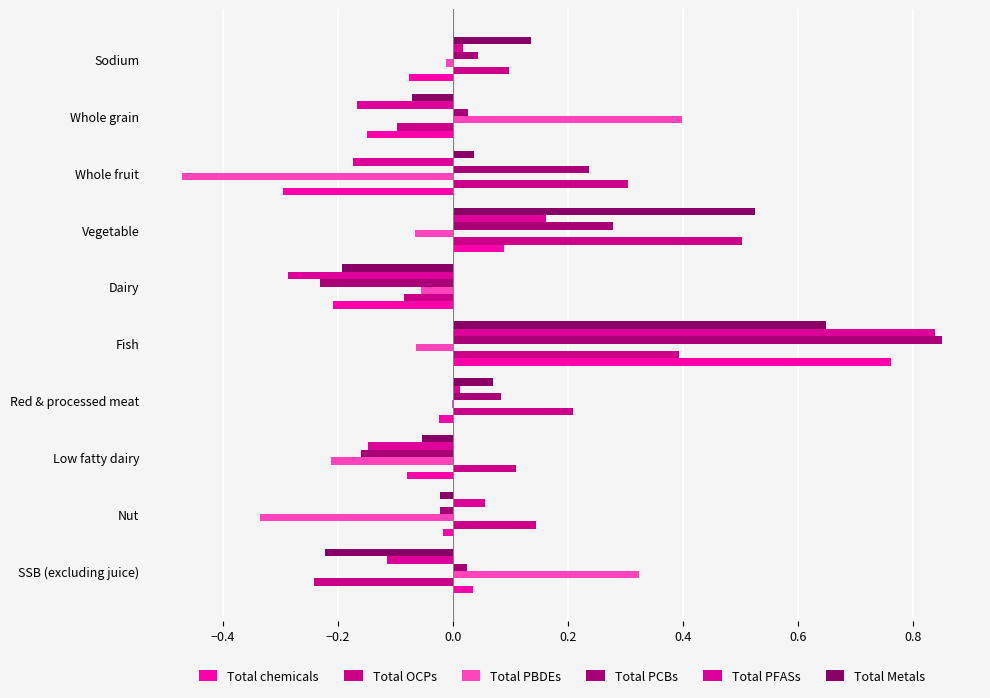

Which series has the widest spread of values?

Total PFASs